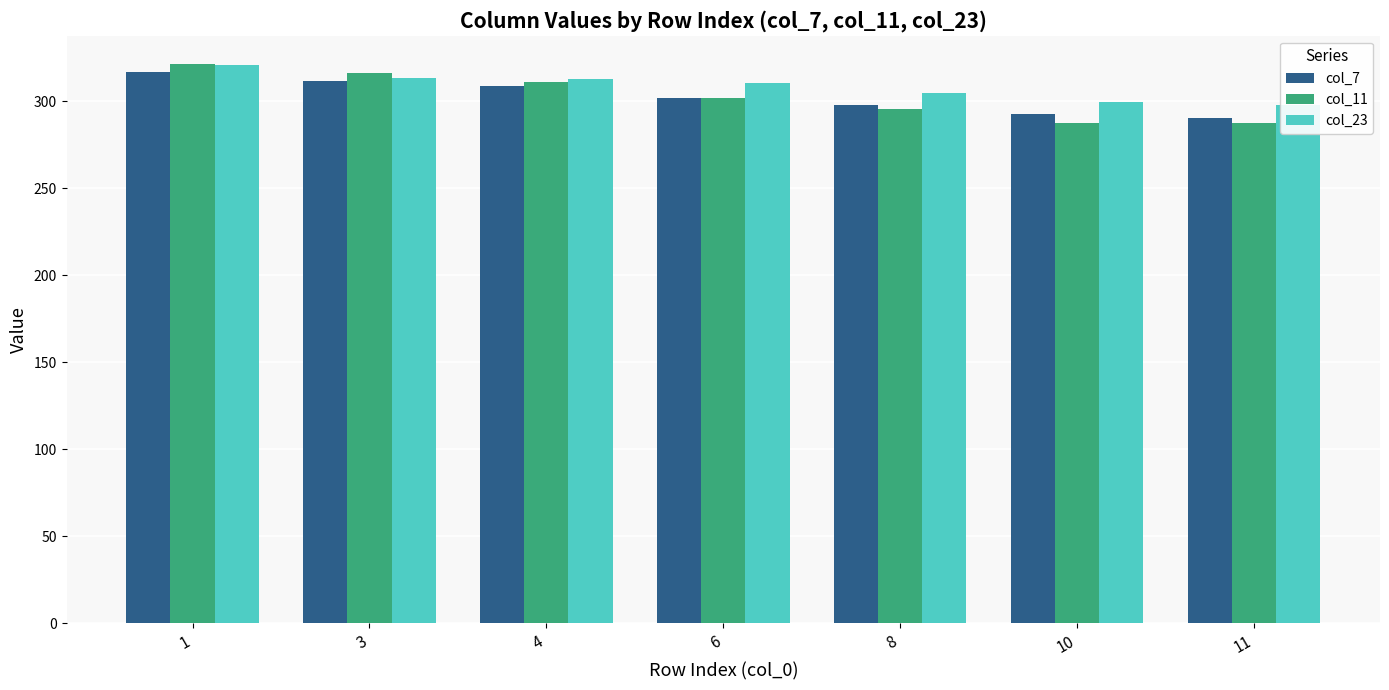

What is the sum of all col_7 values?

2120.3